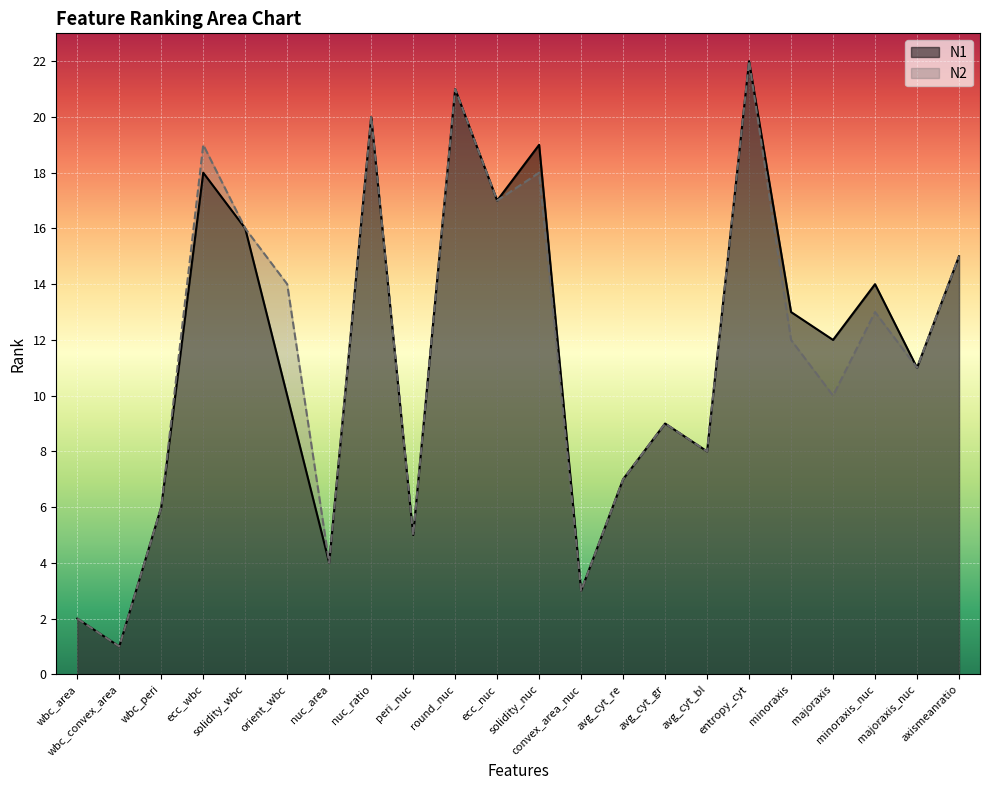

The N1 series shows 20 at minoraxis. True or false?

False